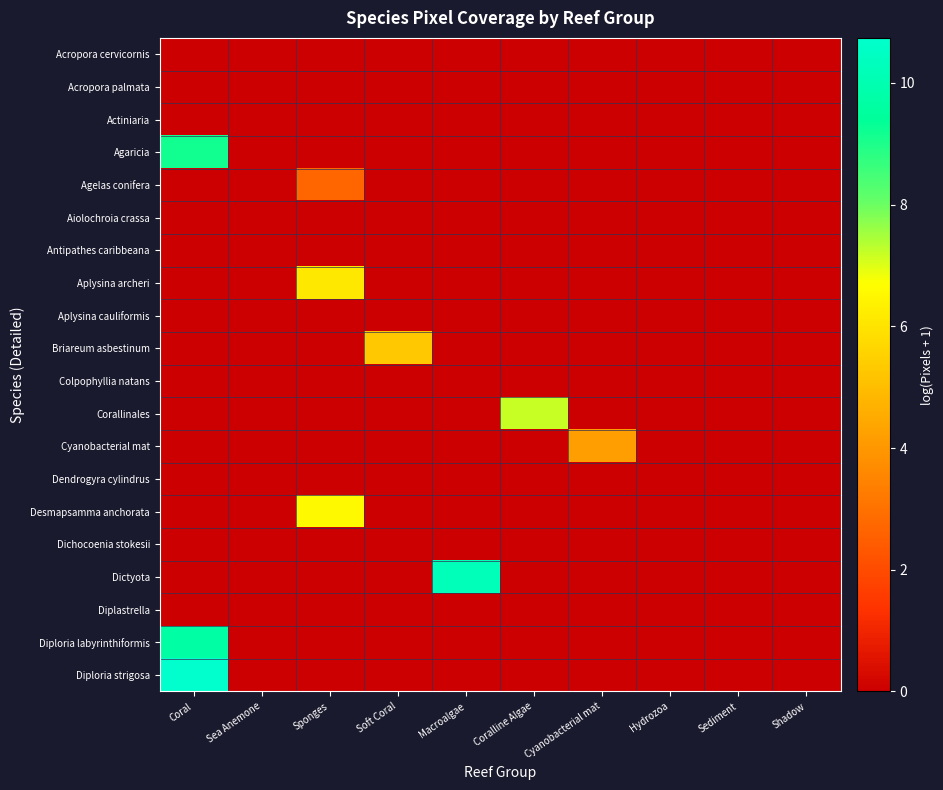

Rank the series by their maximum value, from highest to lowest.

Diploria strigosa, Dictyota, Diploria labyrinthiformis, Agaricia, Corallinales, Desmapsamma anchorata, Aplysina archeri, Briareum asbestinum, Cyanobacterial mat, Agelas conifera, Acropora cervicornis, Acropora palmata, Actiniaria, Aiolochroia crassa, Antipathes caribbeana, Aplysina cauliformis, Colpophyllia natans, Dendrogyra cylindrus, Dichocoenia stokesii, Diplastrella